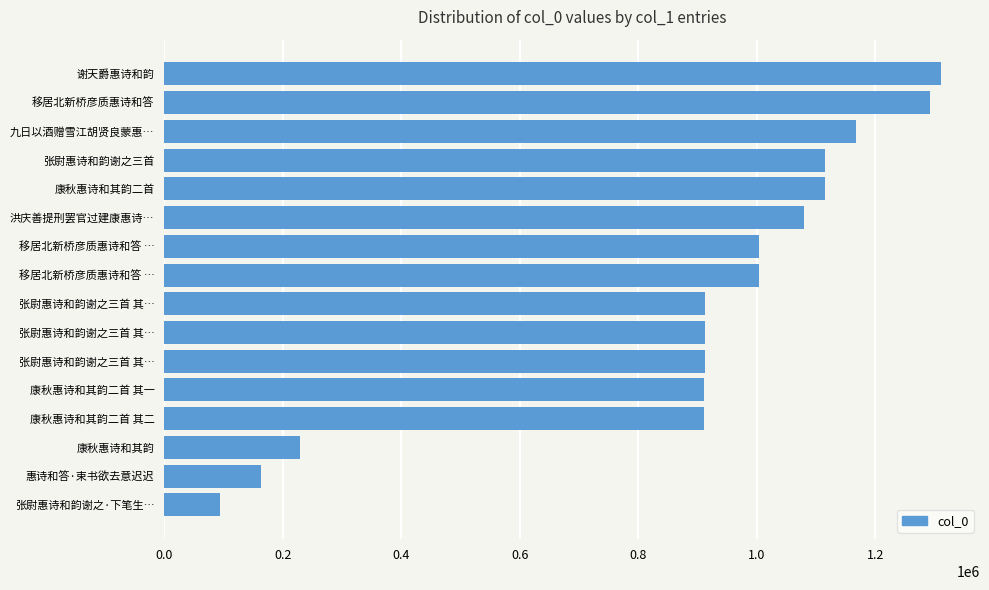

Are the bars horizontal?

Yes